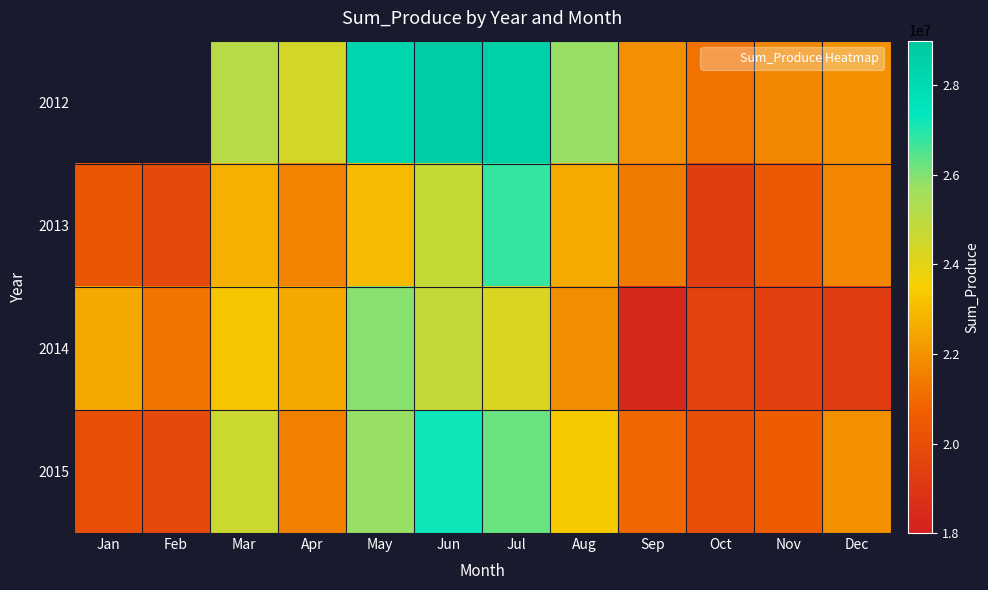

How many data points in 2013 are above 21715706?

6